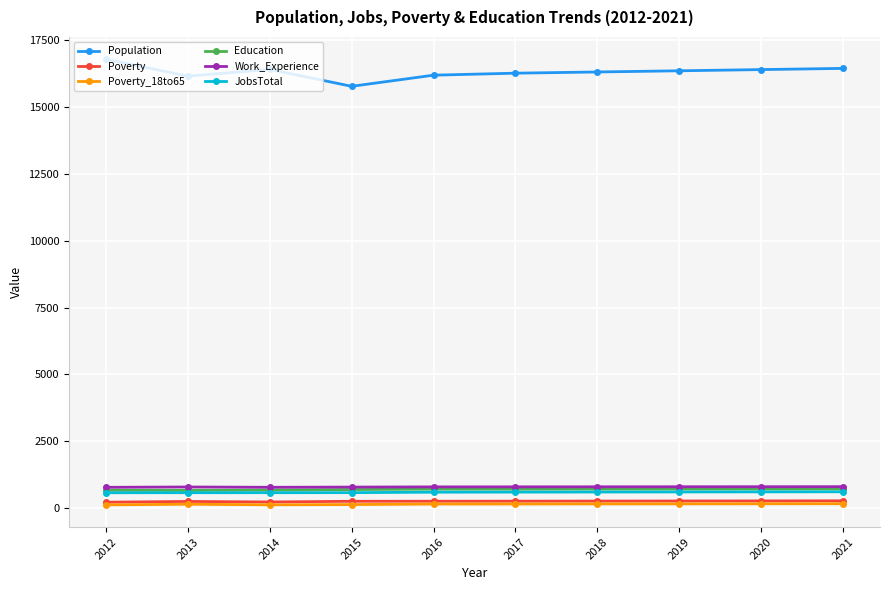

What is the sum of all Population values?

163031